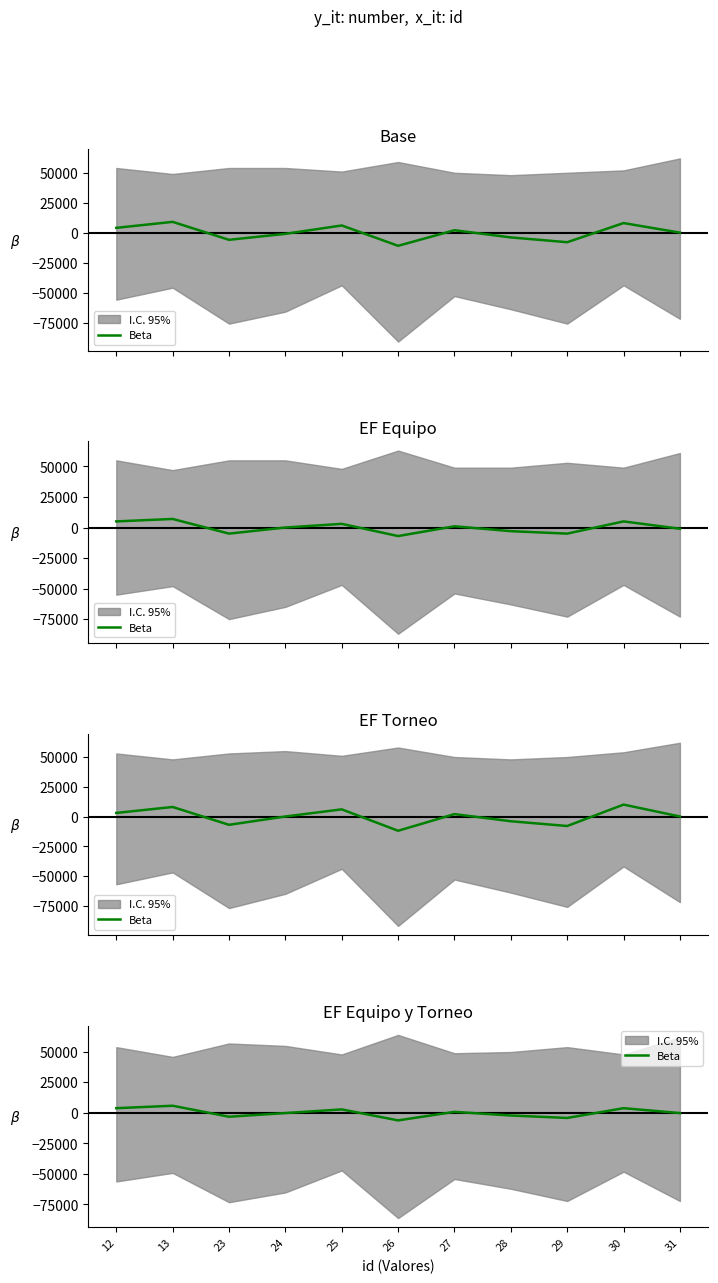

Reading left to right, transcribe all the data shown in this chart.

12=3727.3	13=5727.3	23=-3272.7	24=-272.7	25=2727.3	26=-6272.7	27=727.3	28=-2272.7	29=-4272.7	30=3727.3	31=-272.7